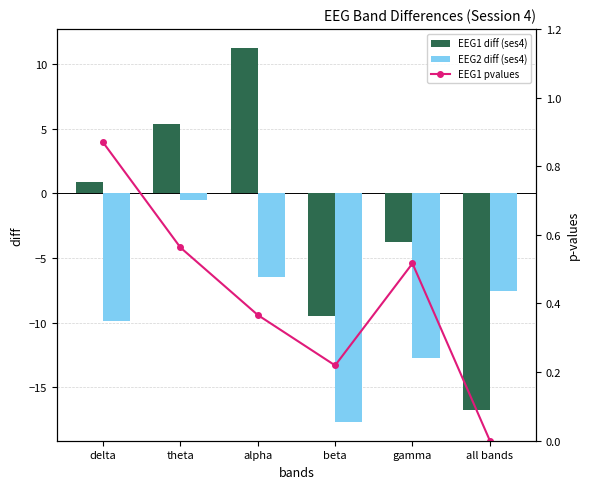

Rank the categories by EEG2 diff (ses4) value from lowest to highest.

beta, gamma, delta, all bands, alpha, theta